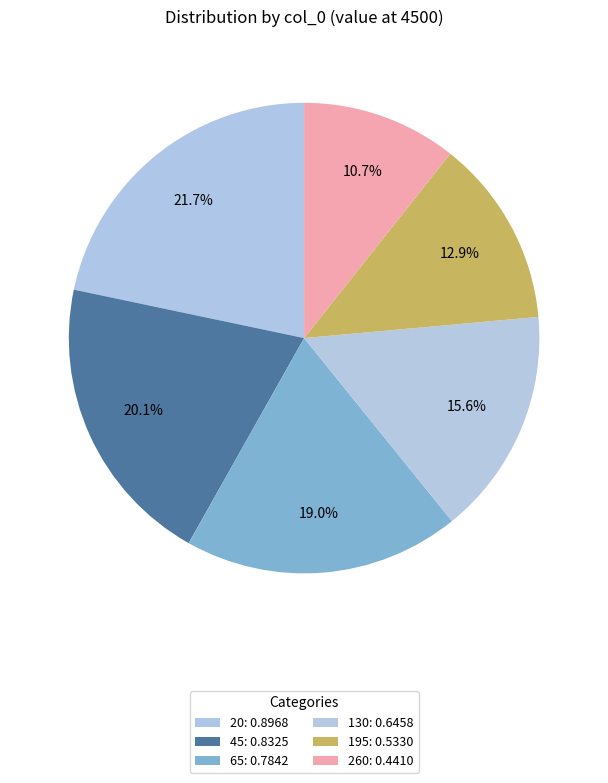

How many segments does this pie chart have?

6